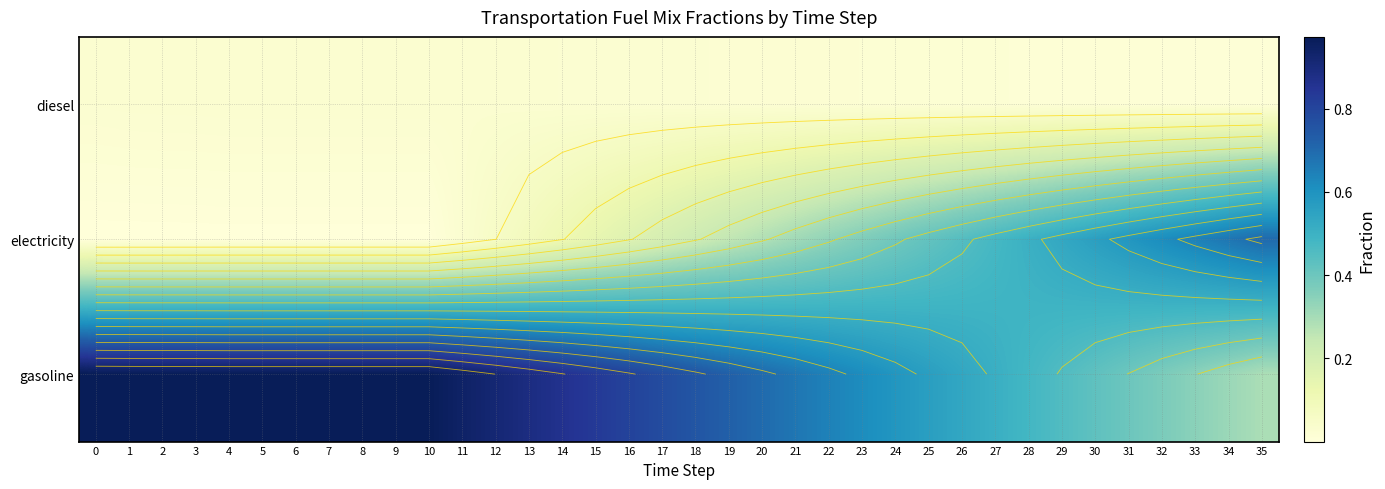

List the series in order of their peak value, lowest first.

diesel, electricity, gasoline